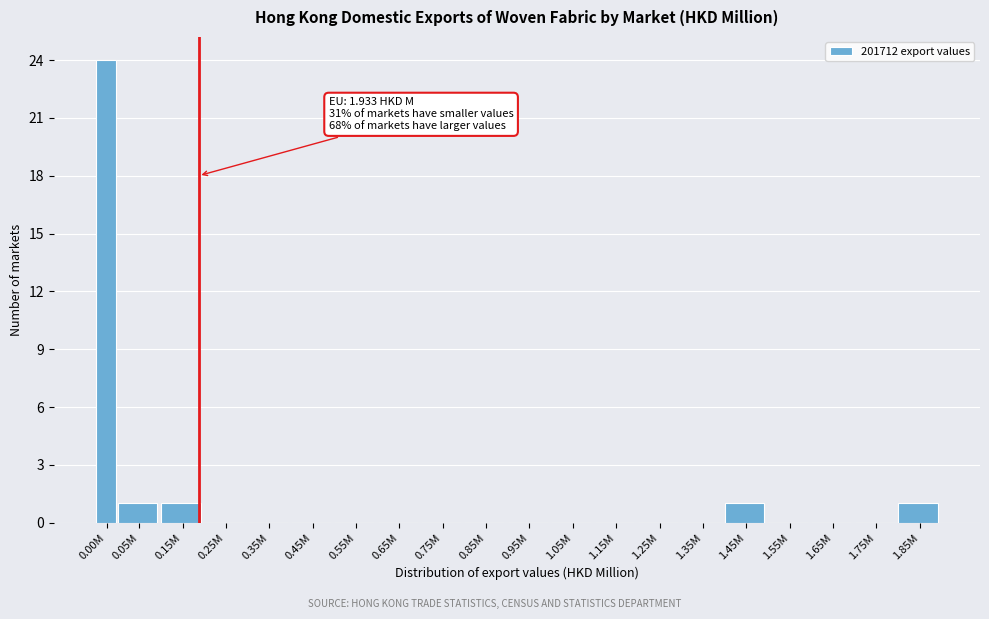

Reading left to right, what are all the values shown in this chart?

0.00M=24	0.05M=1	0.15M=1	0.25M=0	0.35M=0	0.45M=0	0.55M=0	0.65M=0	0.75M=0	0.85M=0	0.95M=0	1.05M=0	1.15M=0	1.25M=0	1.35M=0	1.45M=1	1.55M=0	1.65M=0	1.75M=0	1.85M=1